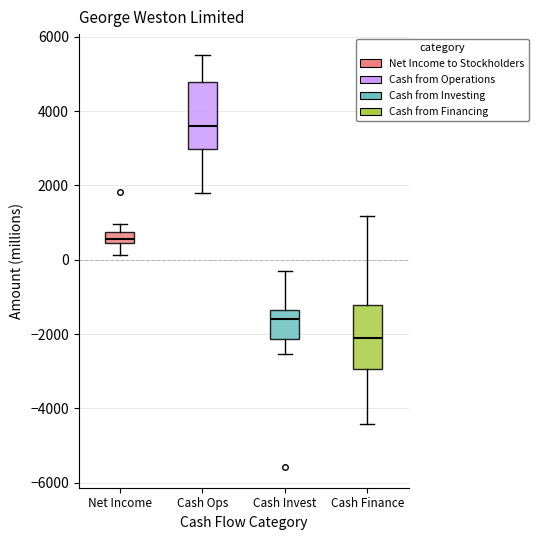

Where does the lower whisker of the box for Cash Finance end on the y-axis? The values are not printed on the chart, so give them approximately, as read against the axis.

-4400